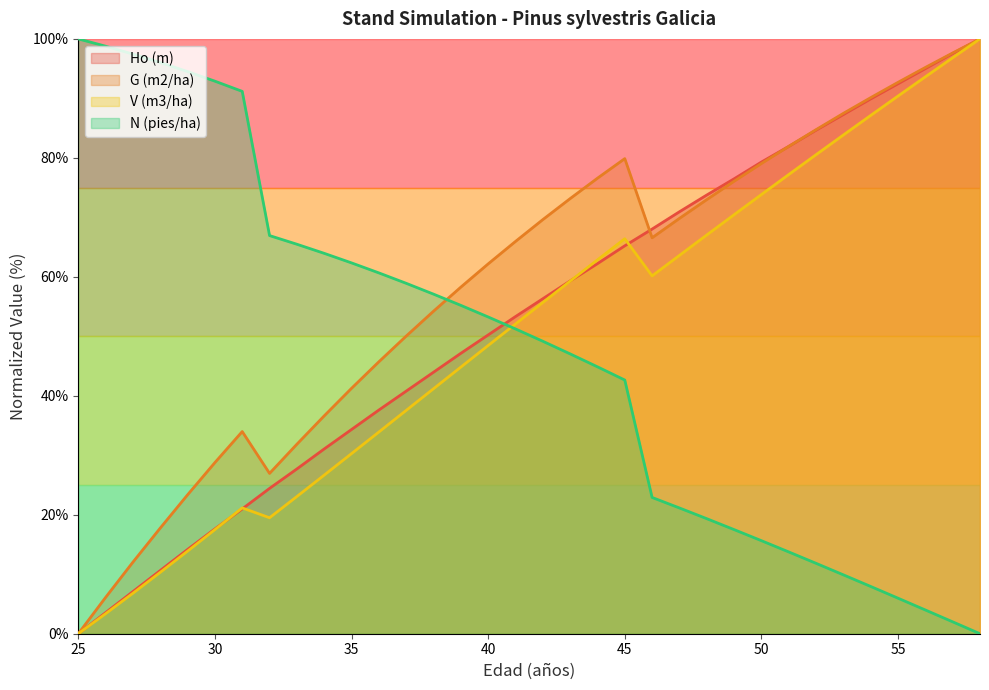

Which series has the largest total across all categories?

G (m2/ha)